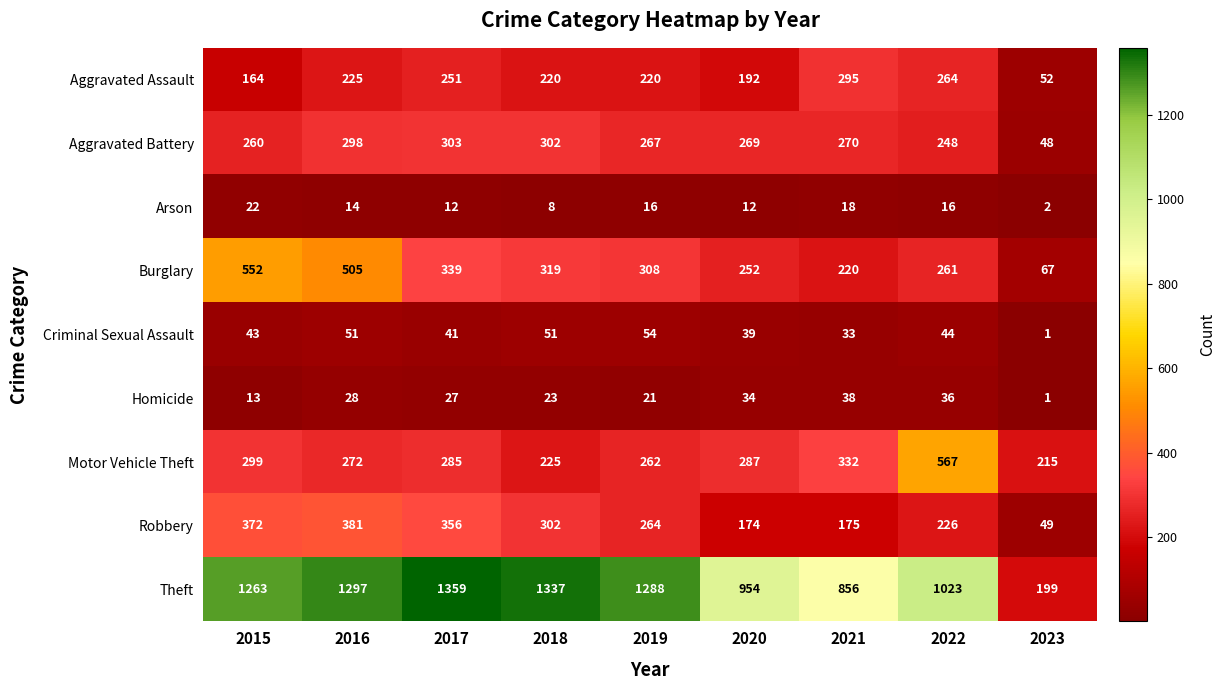

Which category has the highest value in the Homicide series?

2021